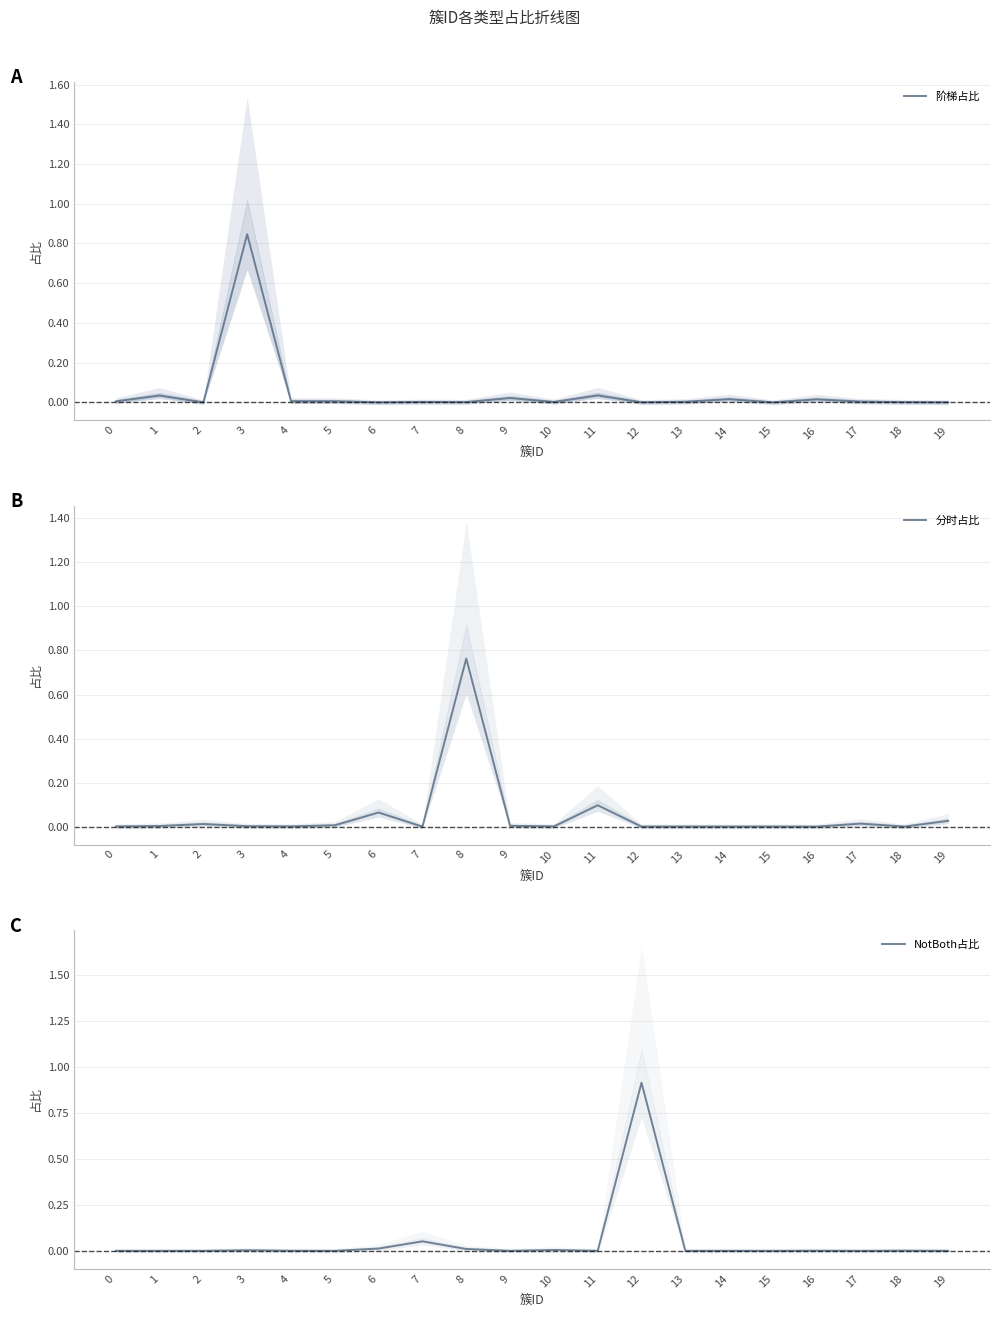

What is the average value of the 分时占比 series?

0.1